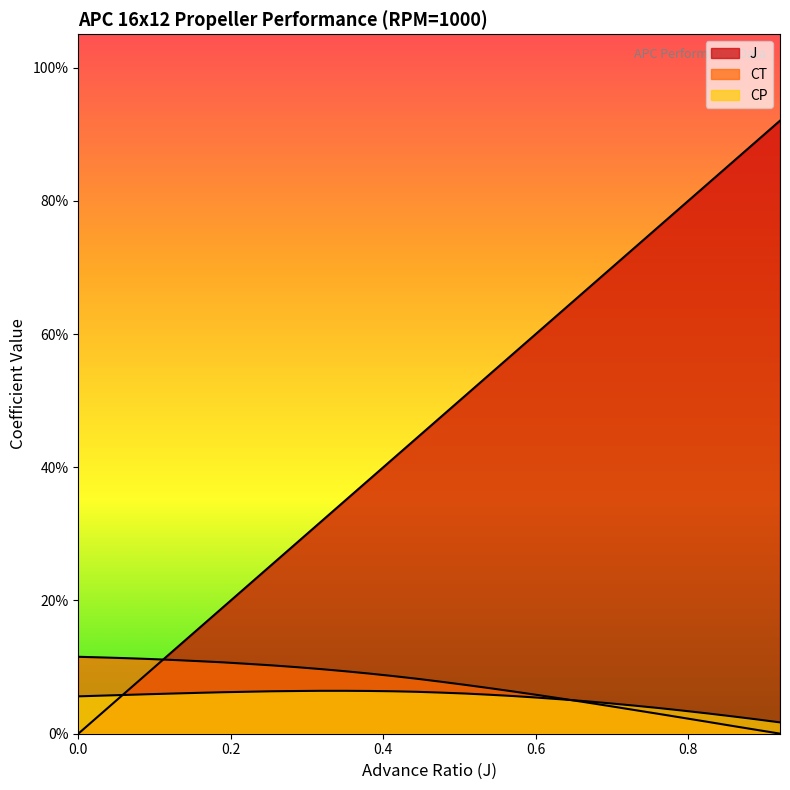

Reading left to right, transcribe all the data shown in this chart.

J: 0.0	0.0	0.1	0.1	0.1	0.2	0.2	0.2	0.3	0.3	0.3	0.3	0.4	0.4	0.4	0.5	0.5	0.5	0.6	0.6	0.6	0.7	0.7	0.7	0.8	0.8	0.8	0.9	0.9	0.9
CT: 0.1	0.1	0.1	0.1	0.1	0.1	0.1	0.1	0.1	0.1	0.1	0.1	0.1	0.1	0.1	0.1	0.1	0.1	0.1	0.1	0.1	0.0	0.0	0.0	0.0	0.0	0.0	0.0	0.0	0.0
CP: 0.1	0.1	0.1	0.1	0.1	0.1	0.1	0.1	0.1	0.1	0.1	0.1	0.1	0.1	0.1	0.1	0.1	0.1	0.1	0.1	0.1	0.0	0.0	0.0	0.0	0.0	0.0	0.0	0.0	0.0